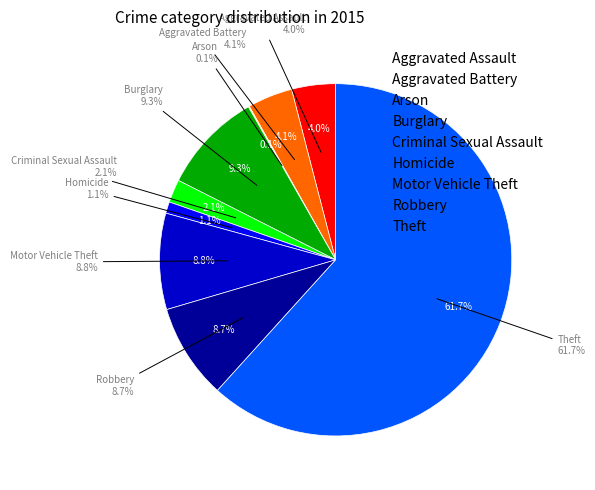

How much of the chart is everything except Robbery?

91.3%